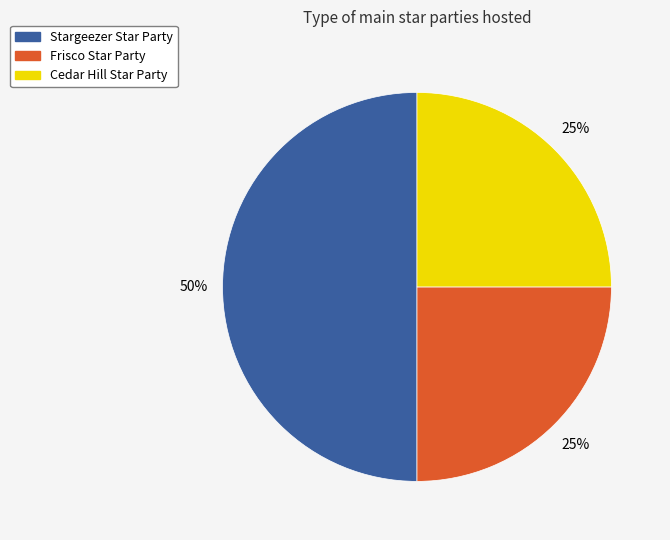

What is the largest slice in the pie chart?

Stargeezer Star Party